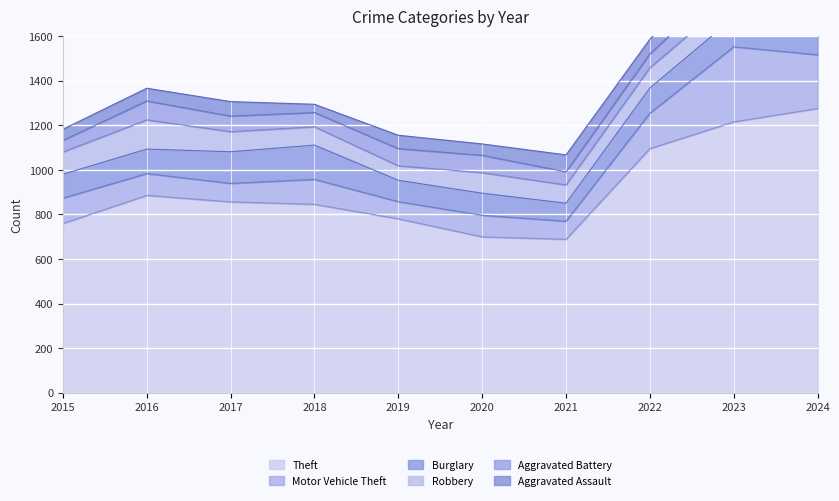

Between 2017 and 2018, which series saw the biggest shift?

Motor Vehicle Theft